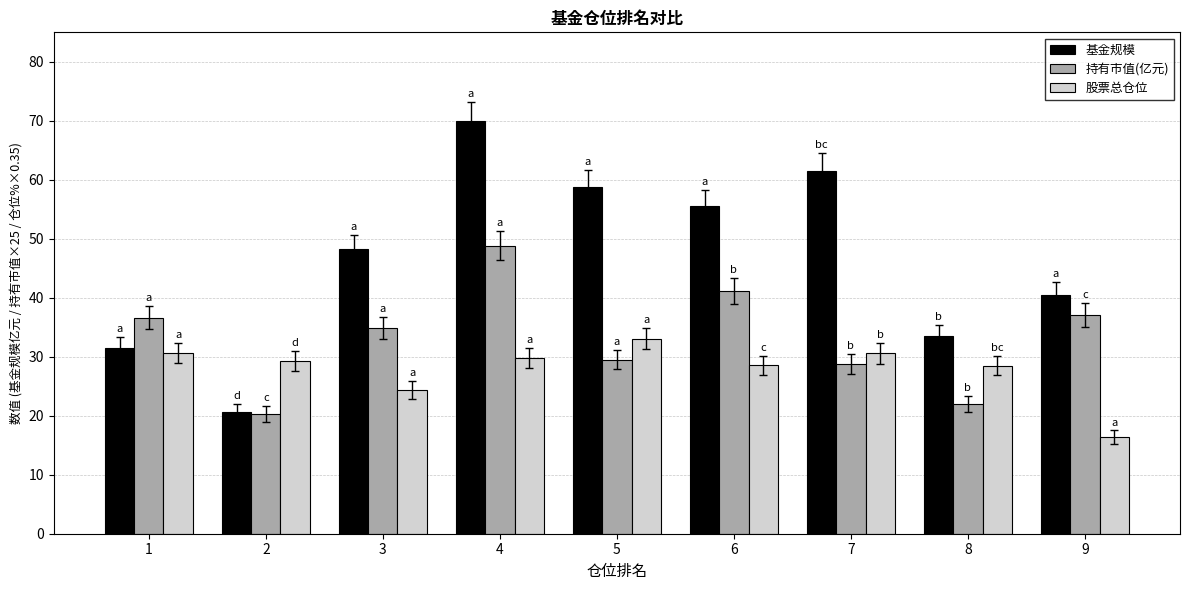

What is the difference between the maximum and minimum values in the 基金规模 series?

49.3